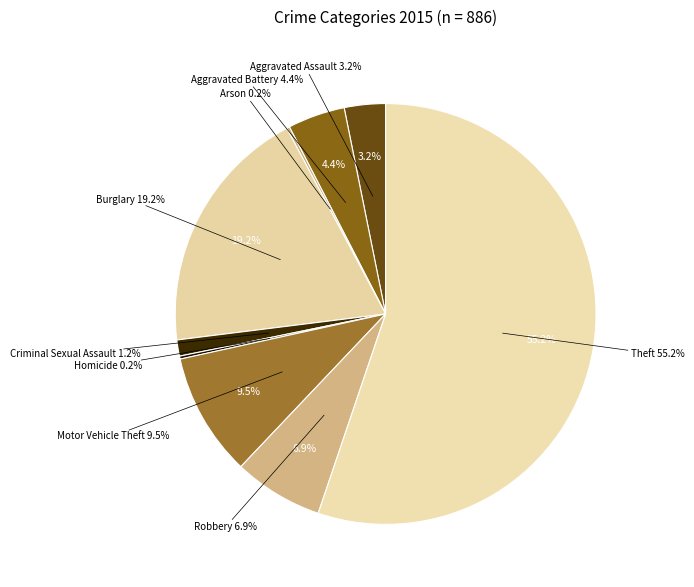

Approximately how many times larger is the value at Burglary compared to Criminal Sexual Assault?

15.5